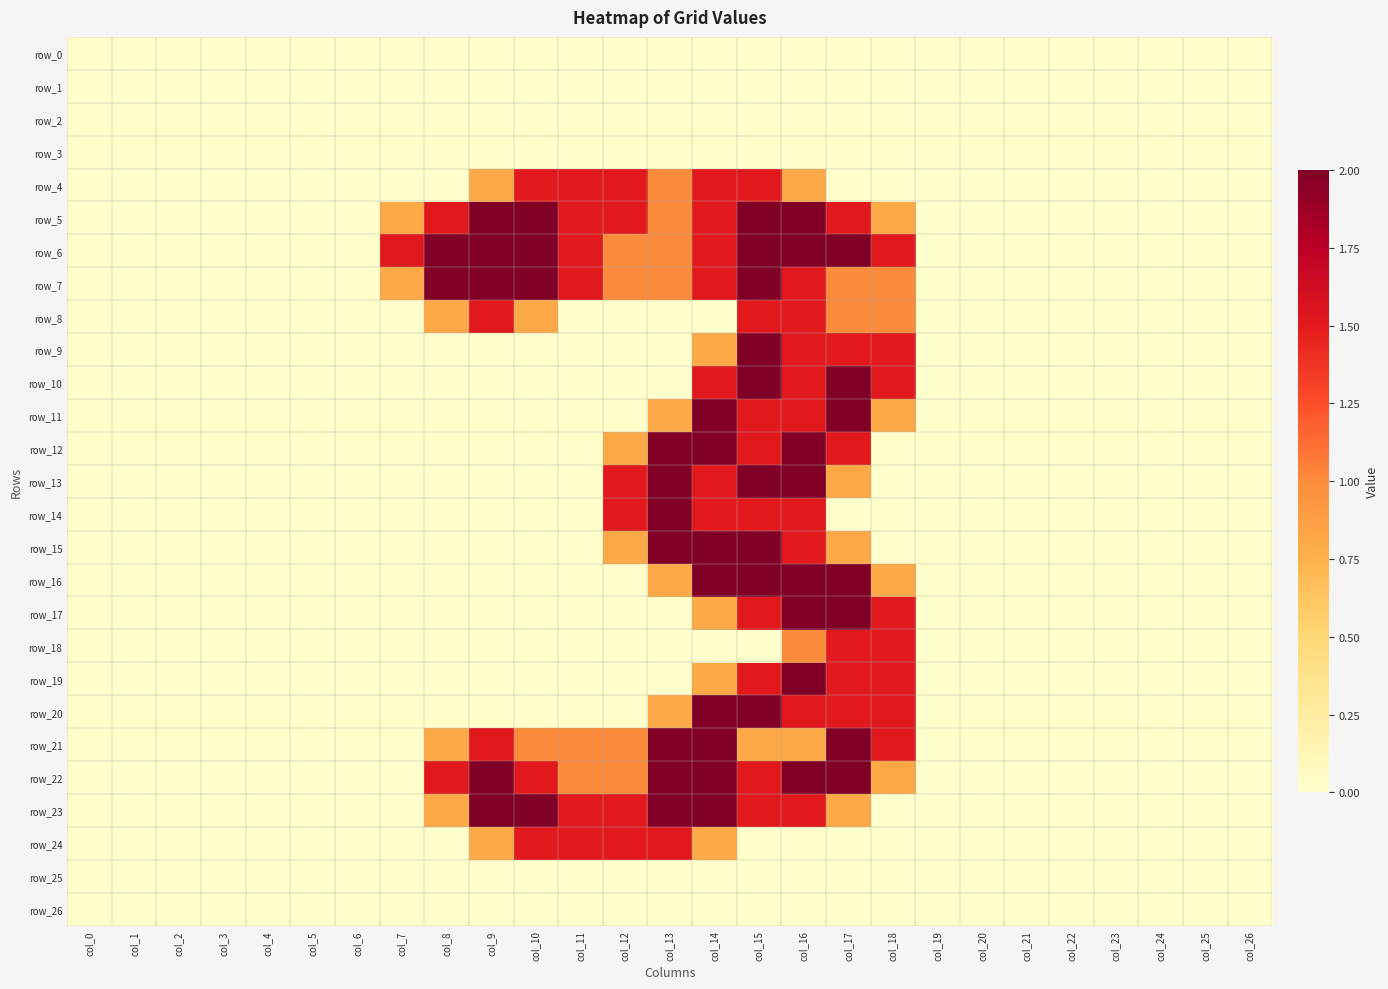

What is the difference between the maximum and minimum values in the row_11 series?

2.0